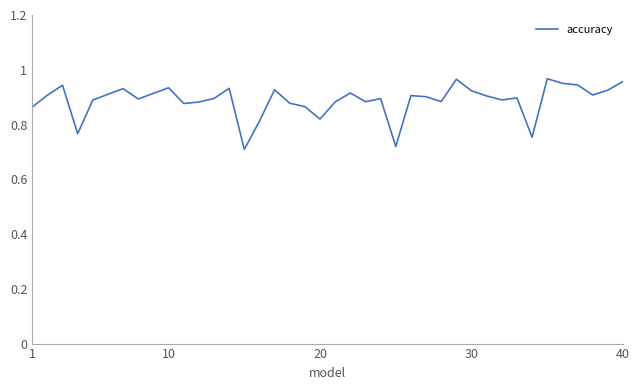

How many points are lower than both their immediate neighbors (excluding endpoints)?

11